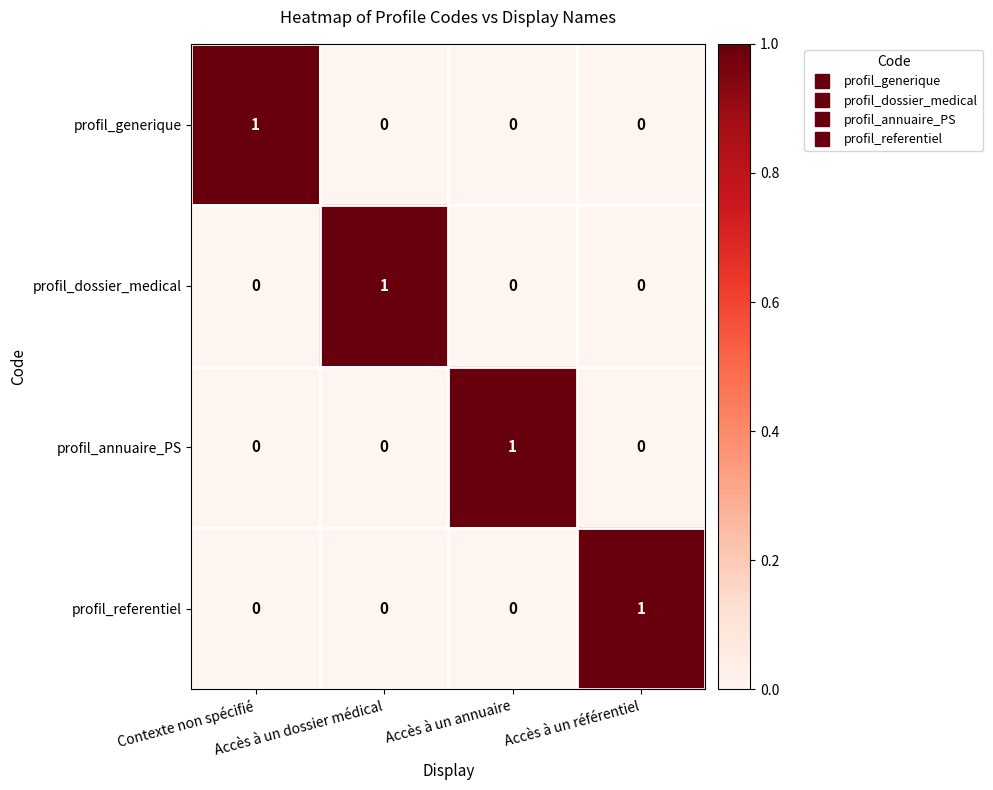

How many profil_annuaire_PS values are between 0 and 1?

4